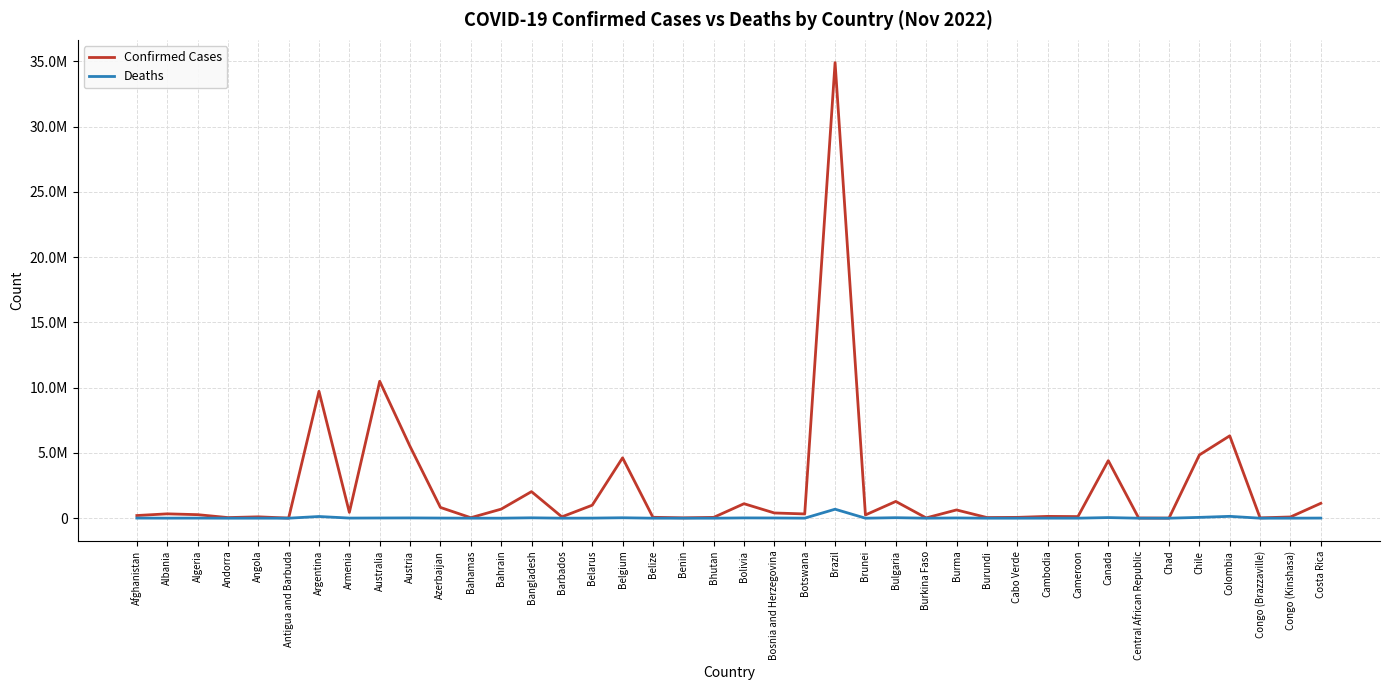

True or false: Confirmed Cases and Deaths cross at least once.

False